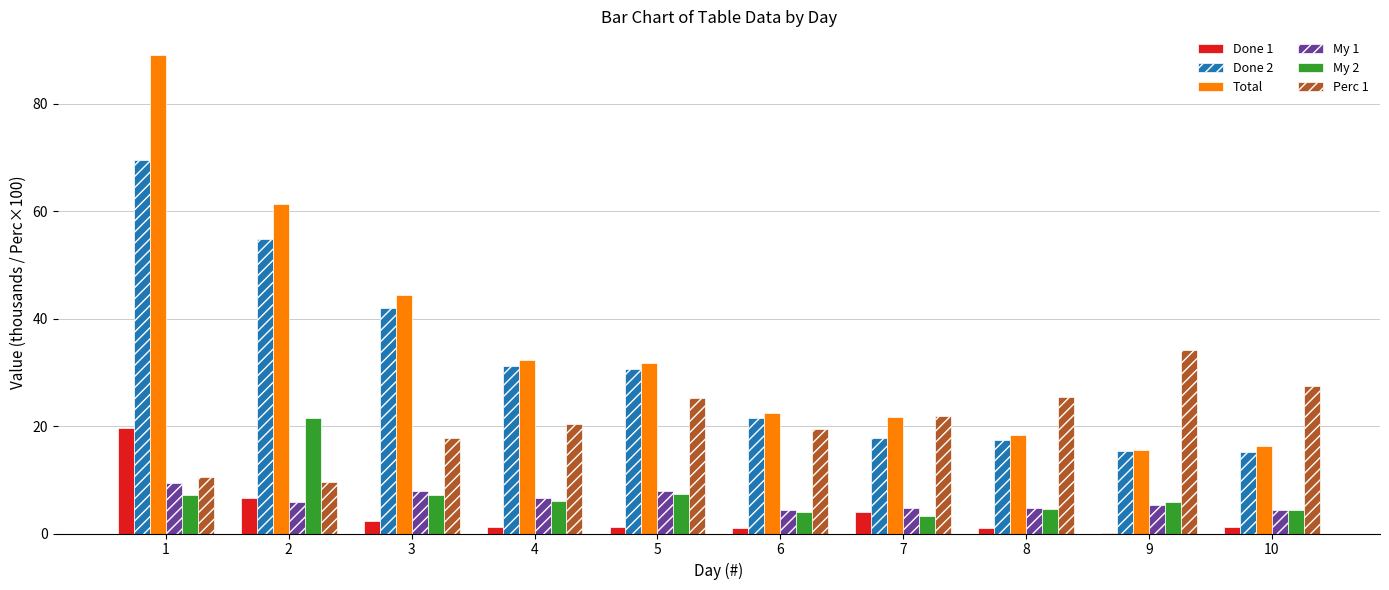

What is the total value across all series at 2?

159.8